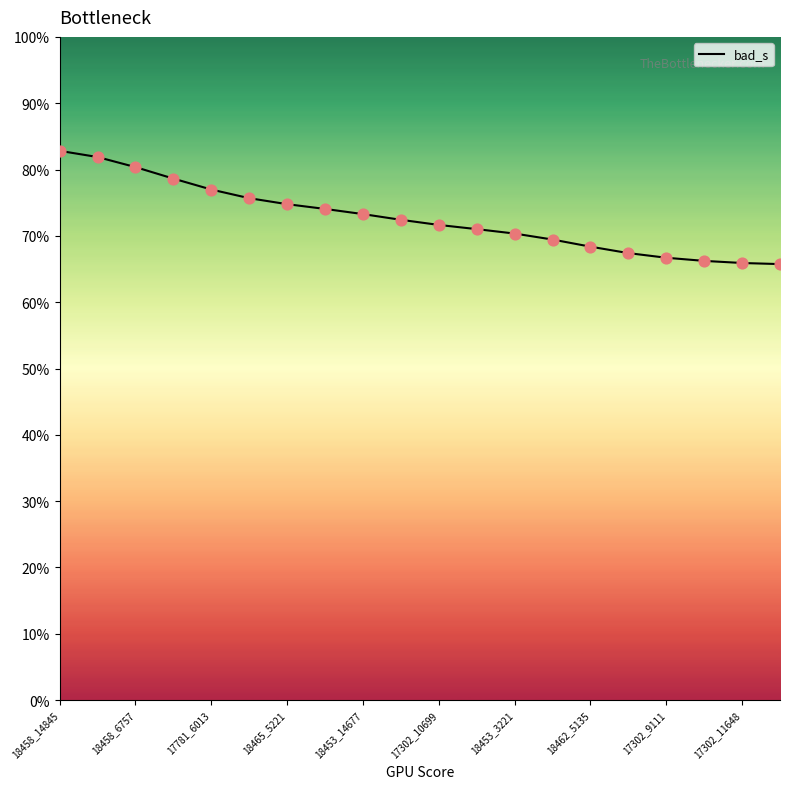

Which has a higher value, 18465_5221 or 17302_11648?

18465_5221